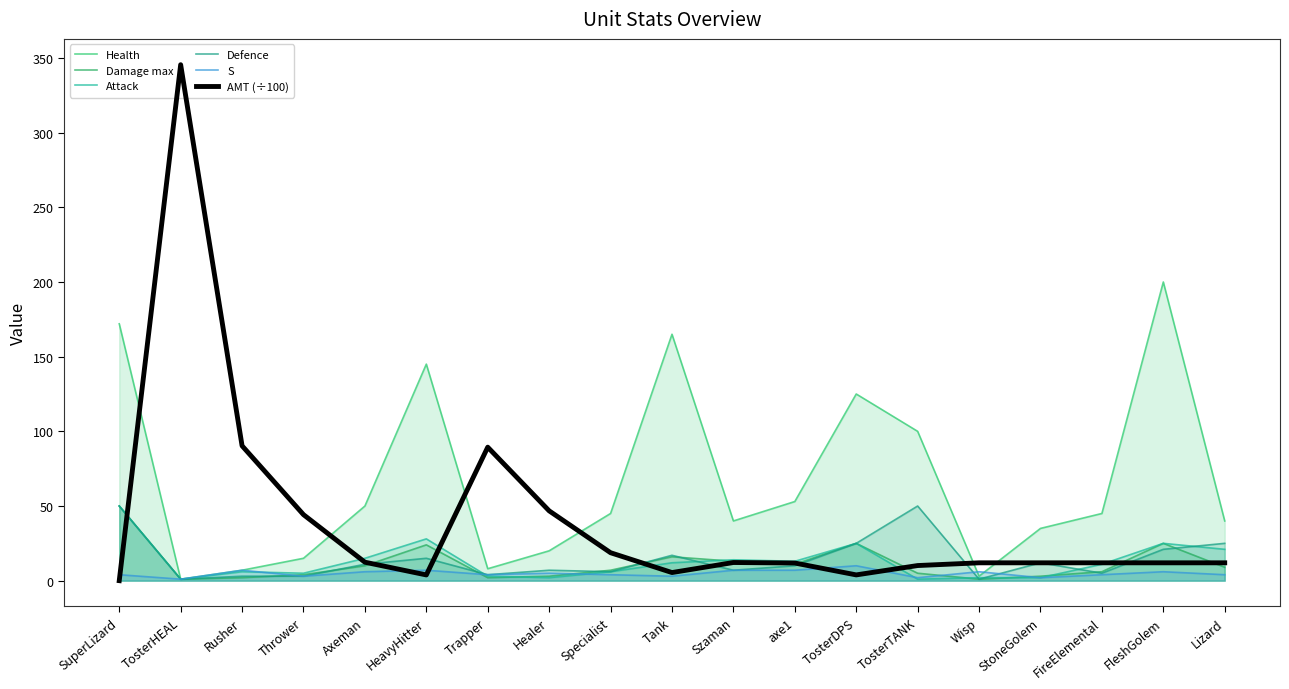

How many interior local valleys does the Attack series have?

5